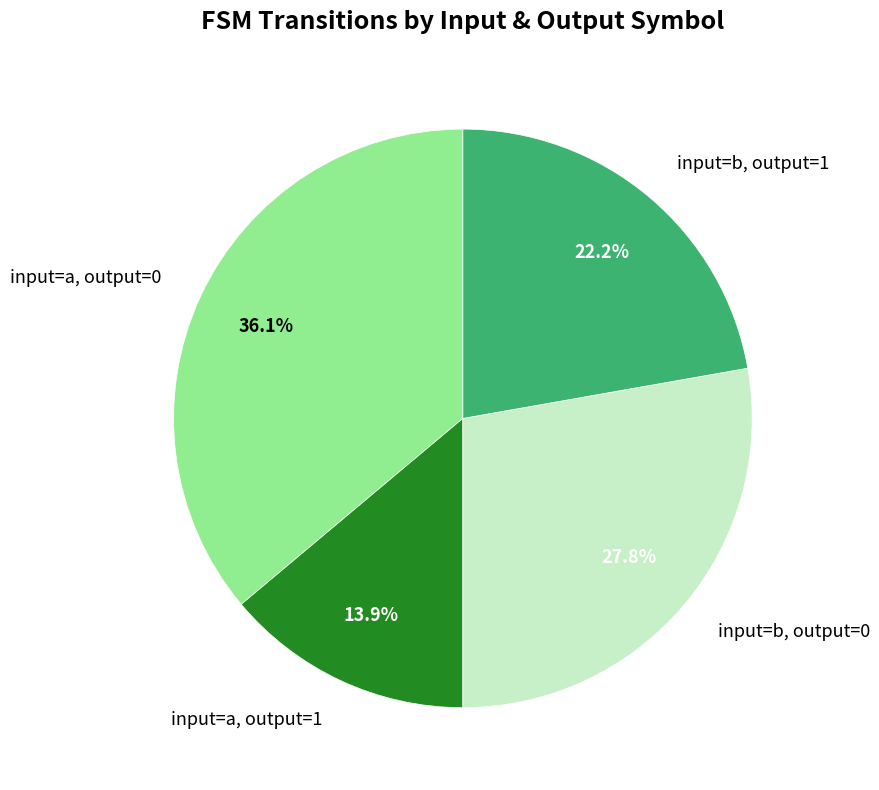

Does any single category account for the majority?

No